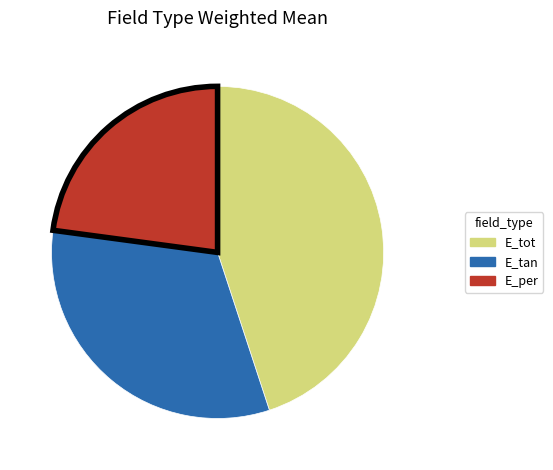

Rank the categories by value from lowest to highest.

E_per, E_tan, E_tot